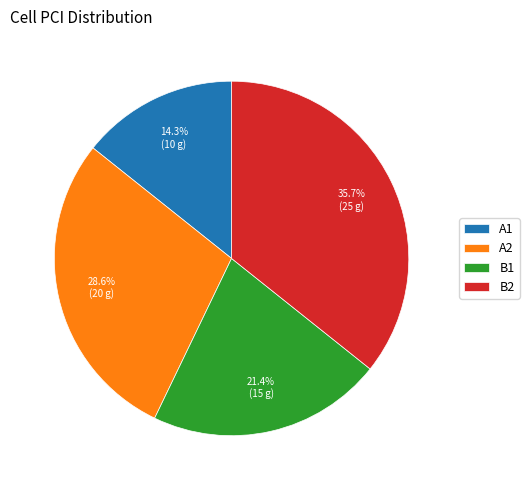

What is the ratio of the value at B1 to the value at B2?

0.6